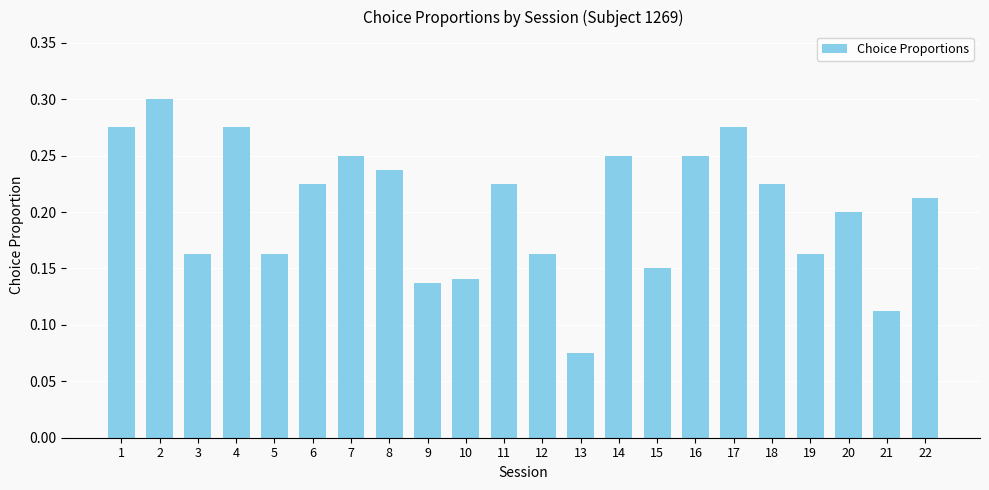

At which category does the chart reach its peak across all series?

2